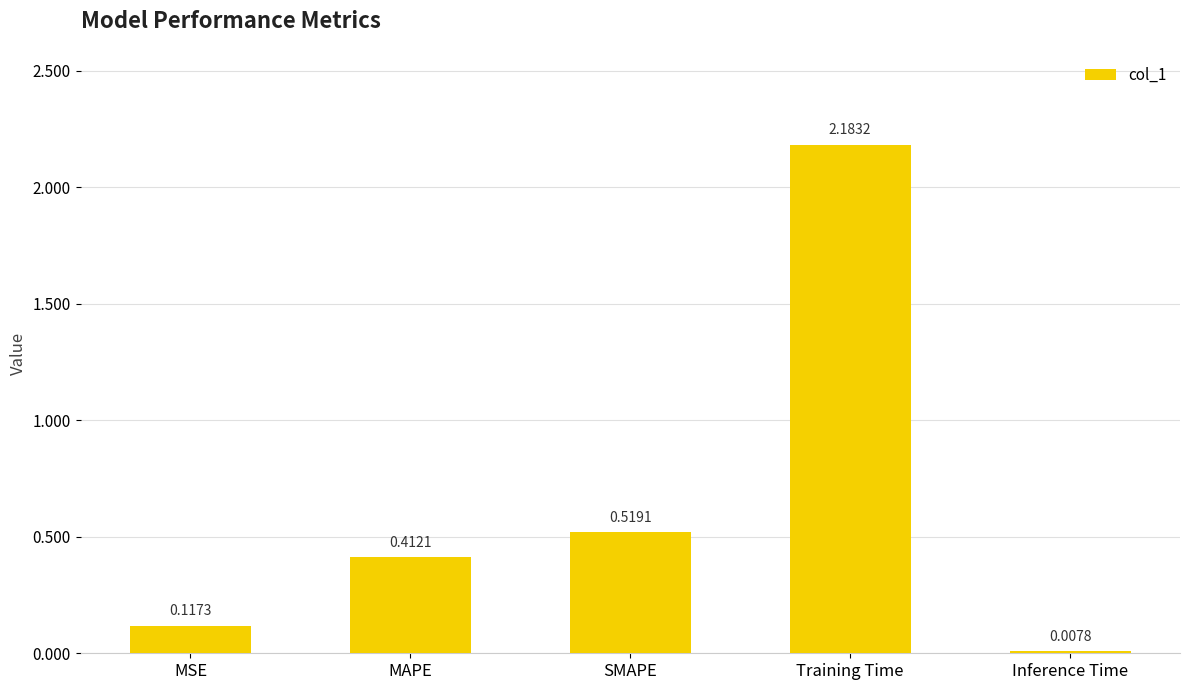

What is the label of the 3rd bar from the right?

SMAPE